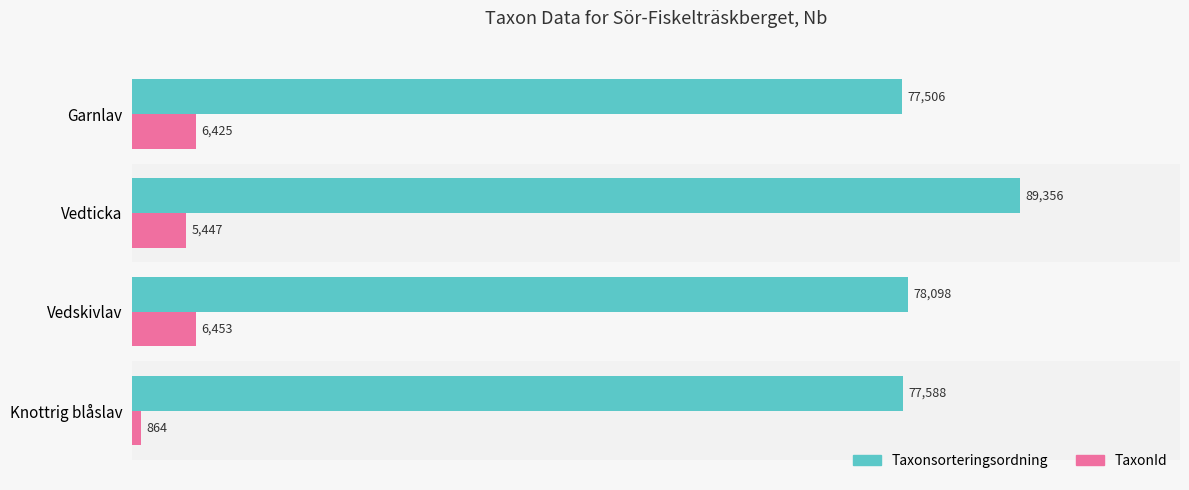

List the labels in order of Taxonsorteringsordning value, smallest first.

Garnlav, Knottrig blåslav, Vedskivlav, Vedticka